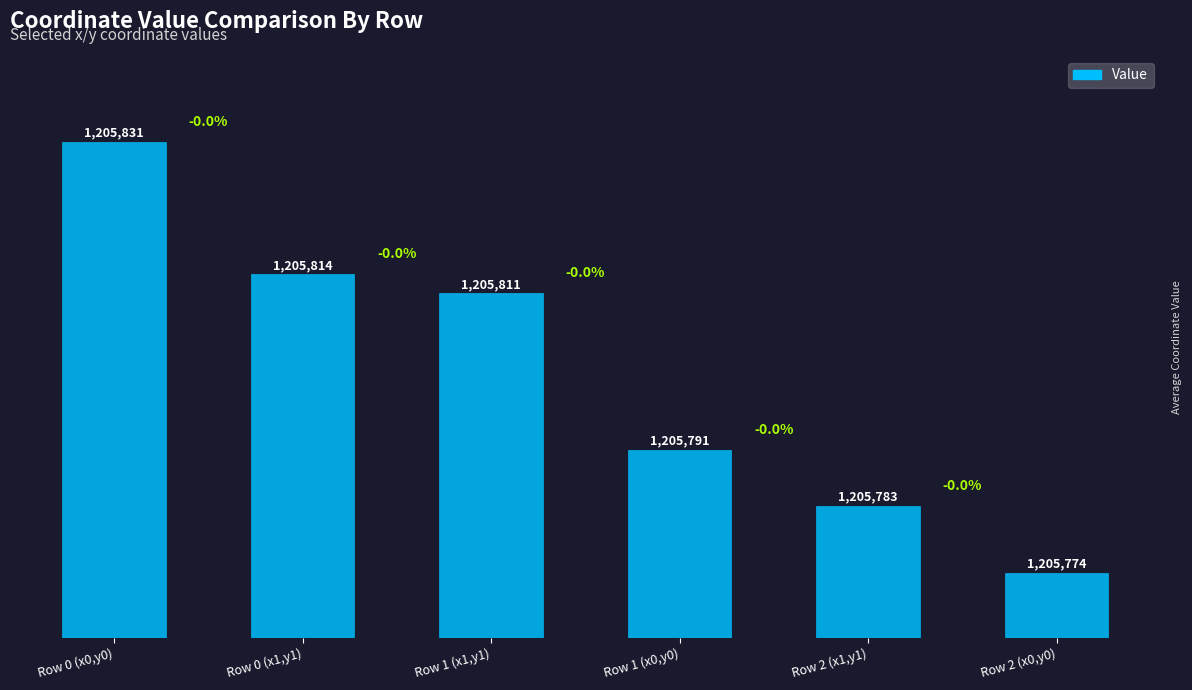

What is the difference between the values at Row 2 (x0,y0) and Row 2 (x1,y1)?

8.8